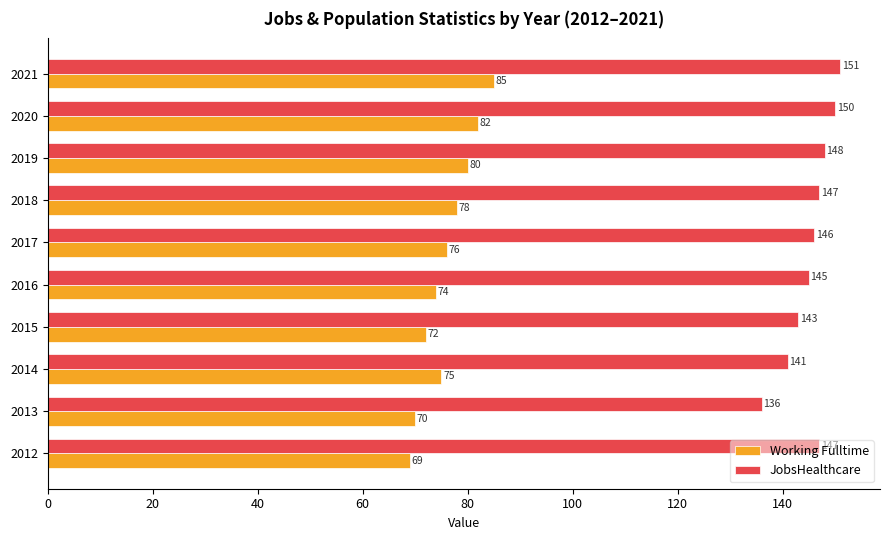

List the series in order of their overall mean, lowest first.

Working Fulltime, JobsHealthcare